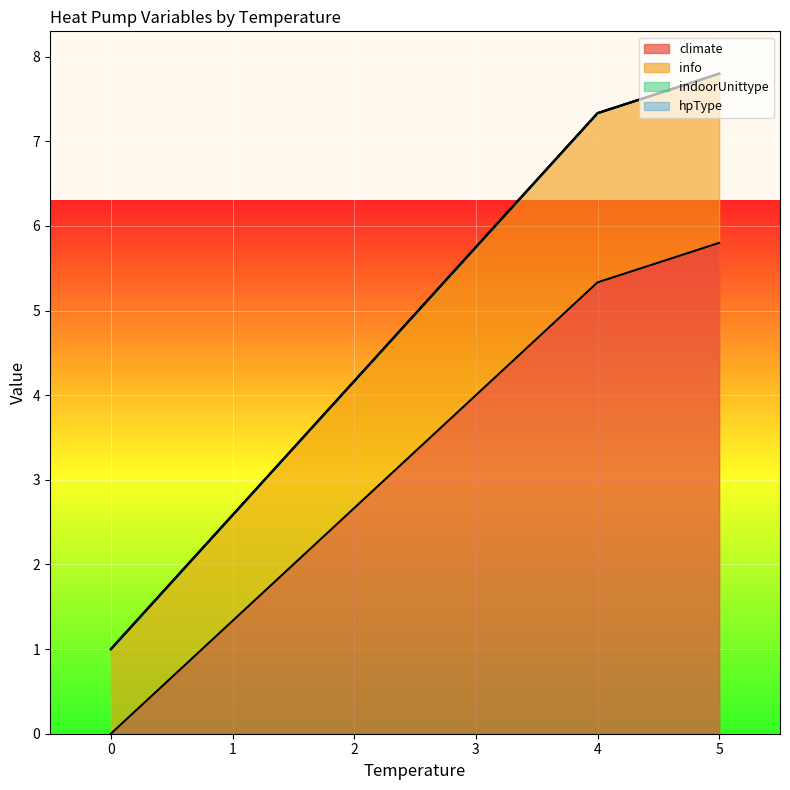

Does the chart display data point markers on the line(s)?

No